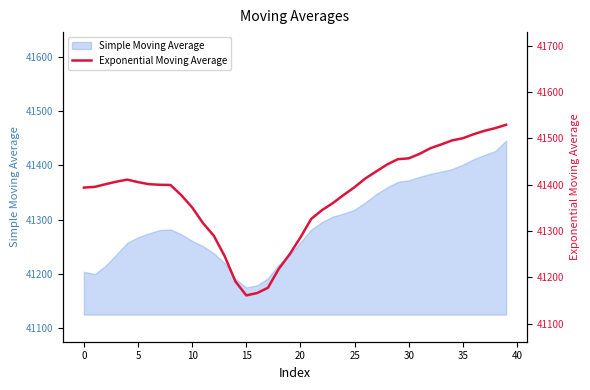

What is the minimum value for Simple Moving Average?

41174.9